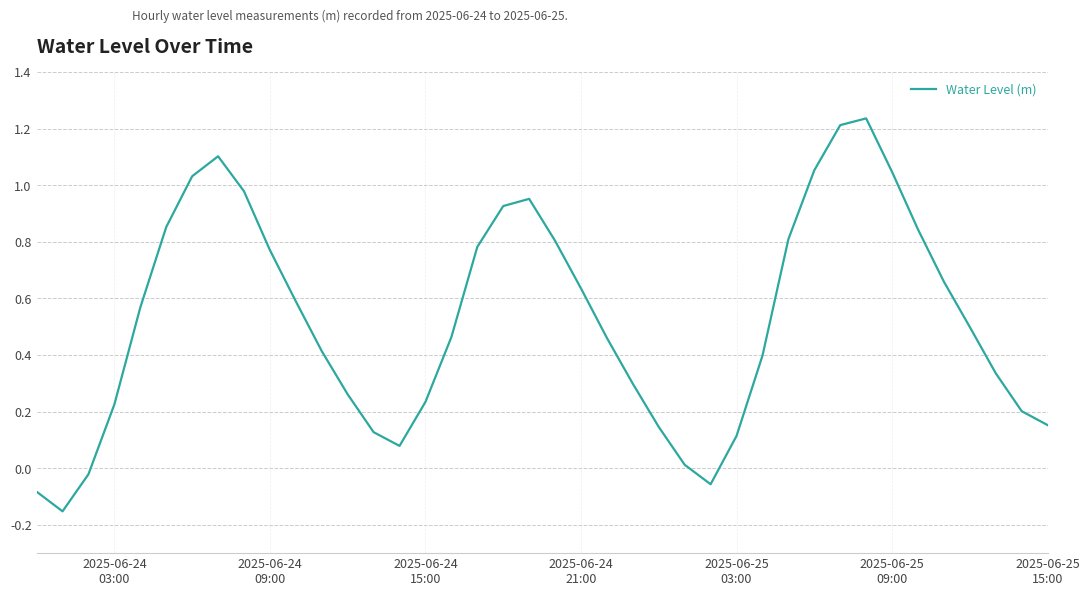

What is the difference between the maximum and minimum values?

1.4